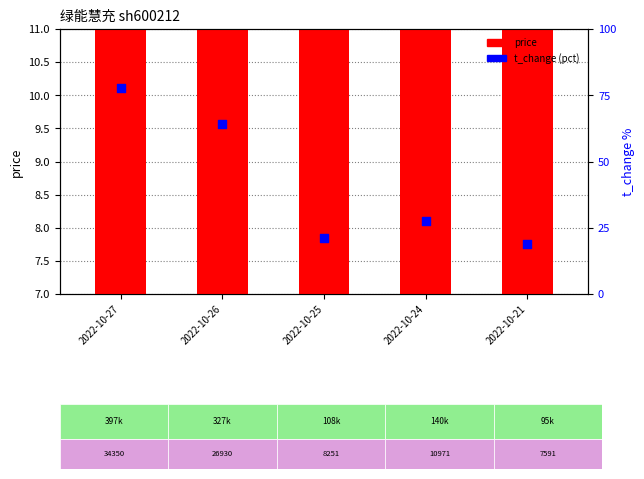

Which series has the largest total across all categories?

t_change (pct)